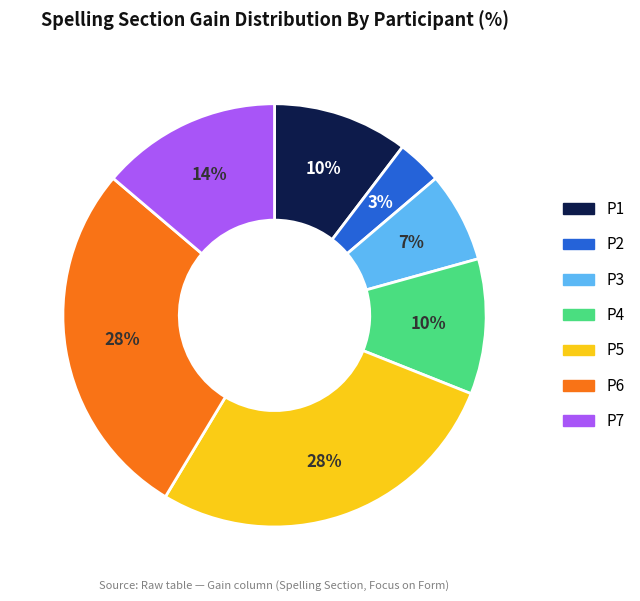

Approximately how many times larger is the value at P7 compared to P6?

0.5